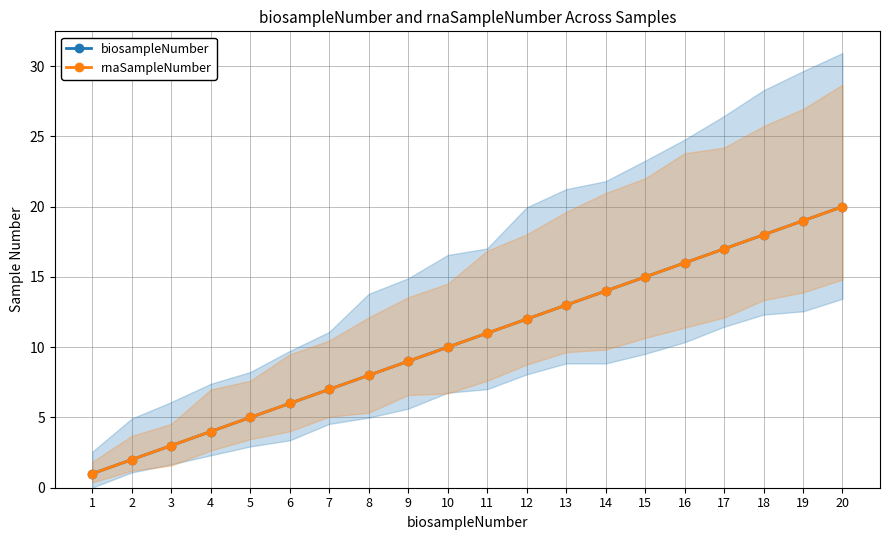

What is the value of the biosampleNumber point at the 2nd from the left?

2